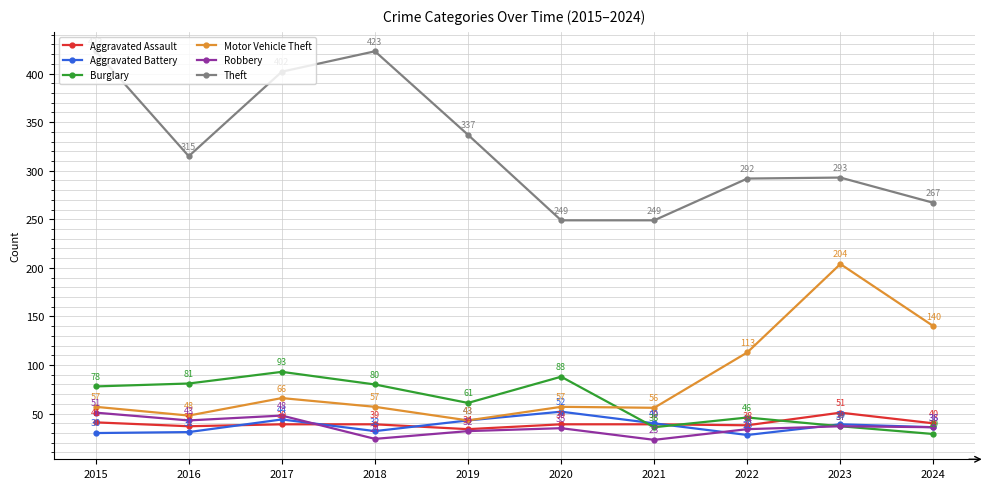

At how many categories does at least one series exceed 174?

10